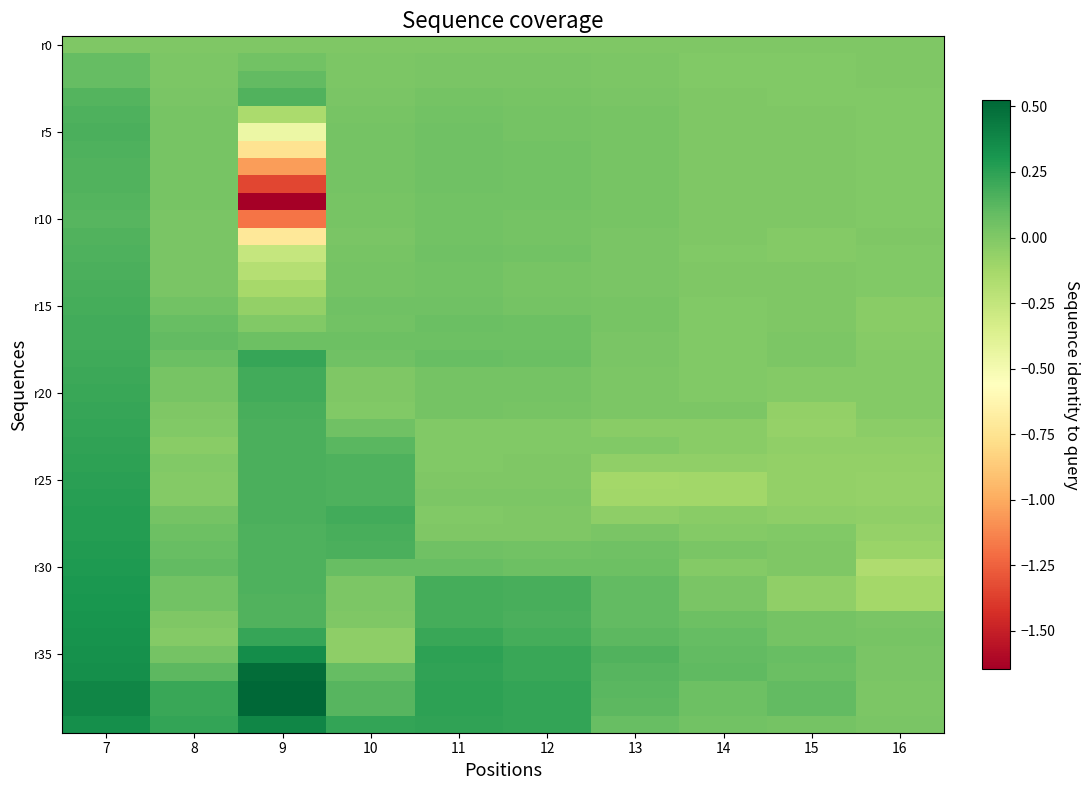

At which category is the sum across all series the highest?

7